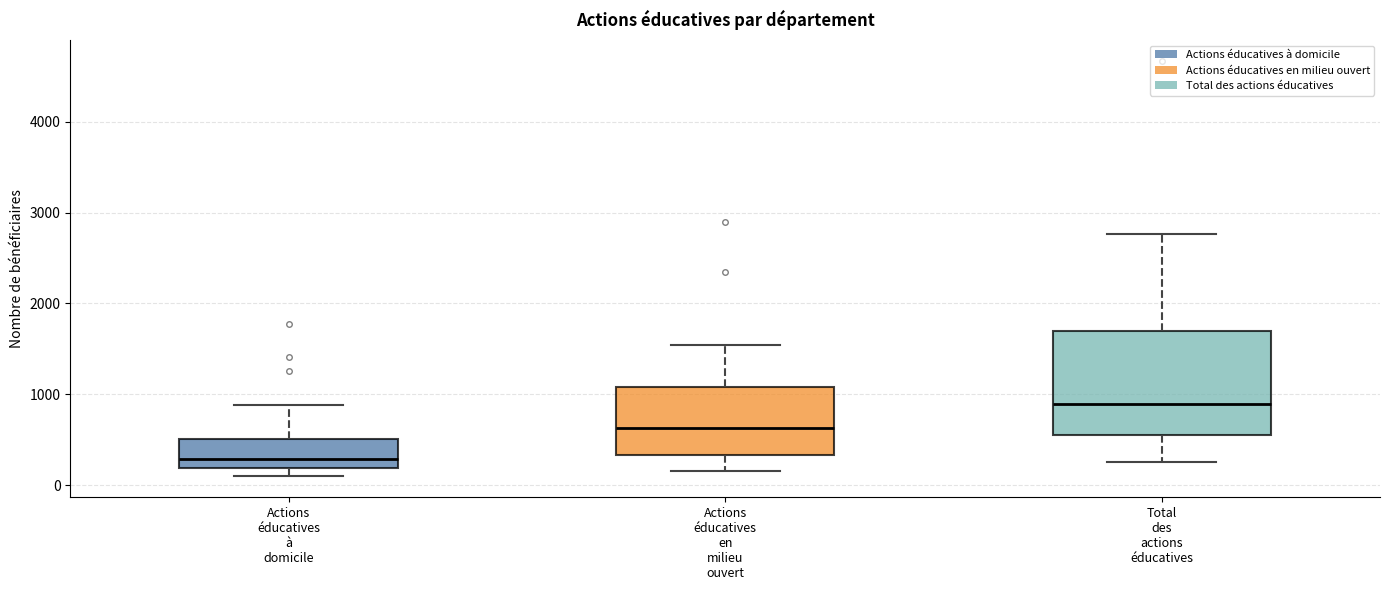

Reading left to right, read every box against the y-axis: the position of its median line, the range the box covers, and the ends of its whiskers. The values are not printed on the chart, so give them approximately, as read against the axis.

Actions éducatives à domicile: median 300, box 200 to 500, whiskers 100 to 900
Actions éducatives en milieu ouvert: median 600, box 300 to 1100, whiskers 200 to 1500
Total des actions éducatives: median 900, box 500 to 1700, whiskers 200 to 2800